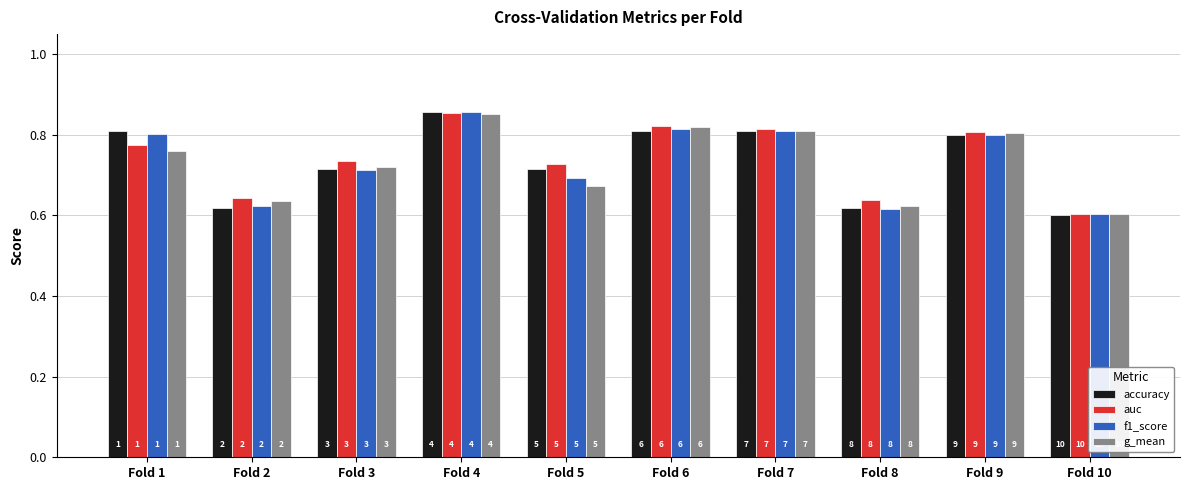

Are the bars grouped side by side (vs. stacked)?

Yes